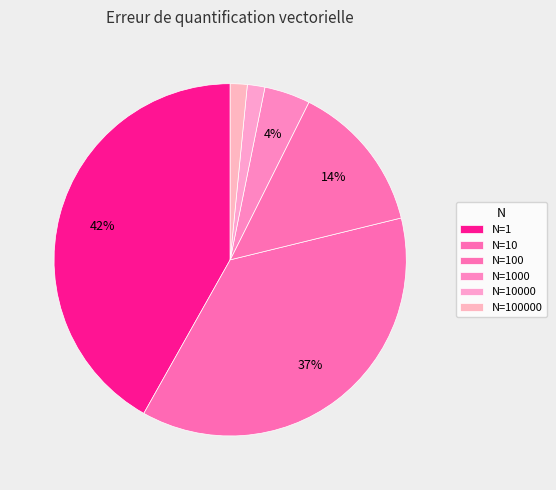

Count the number of slices in the pie.

6